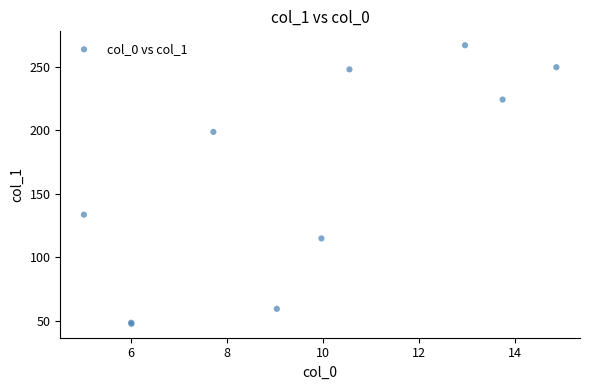

What Y value in the scatter plot is closest to 157?

133.5